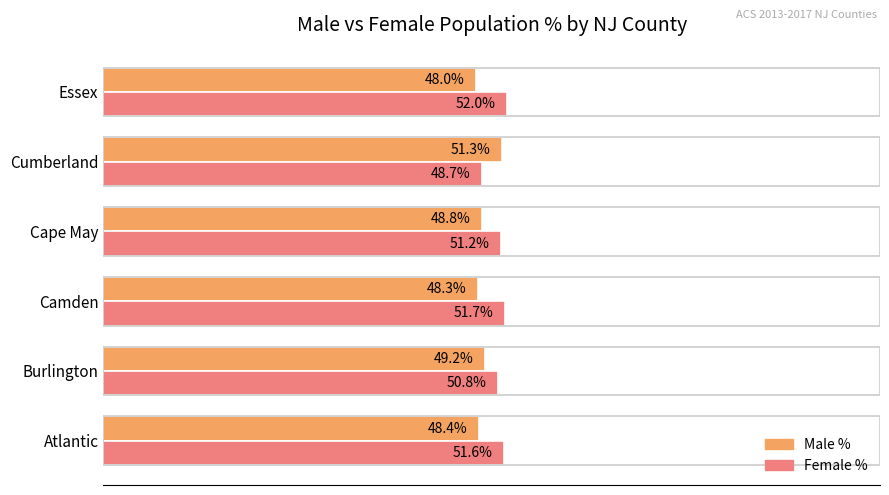

List the series in order of their overall mean, lowest first.

Male %, Female %